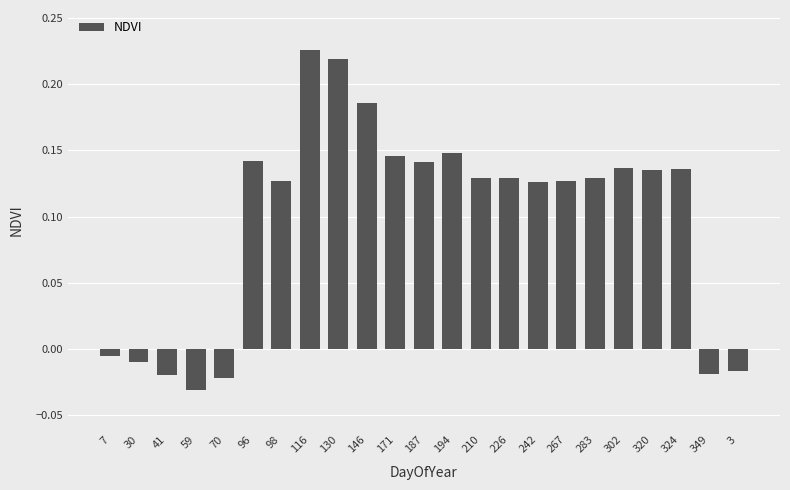

Where does the data first go above 0?

96